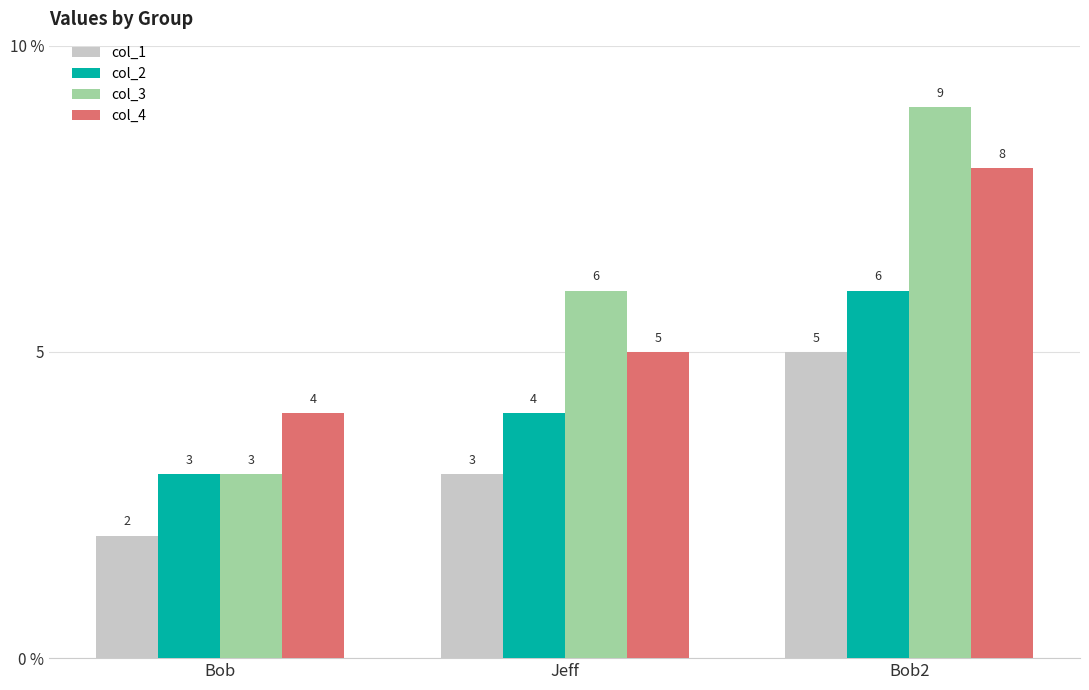

Reading left to right, extract all data points from this chart.

col_1: 2	3	5
col_2: 3	4	6
col_3: 3	6	9
col_4: 4	5	8